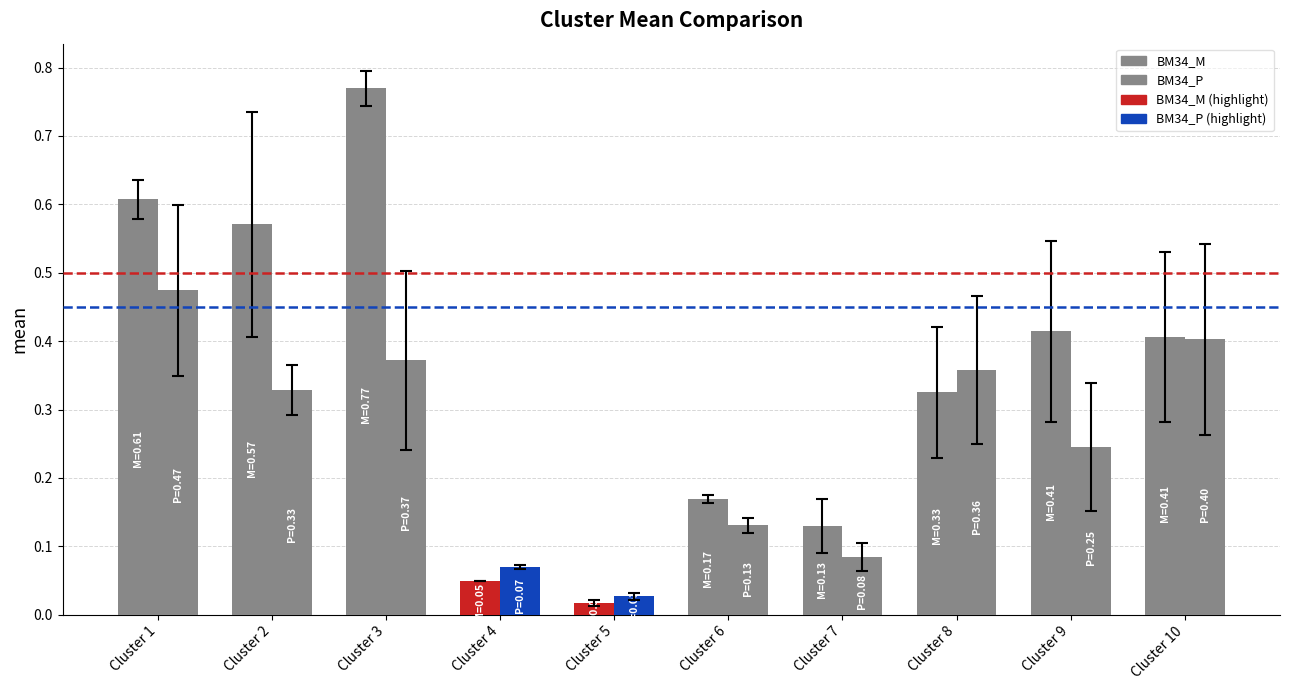

Does the chart contain any negative values?

No